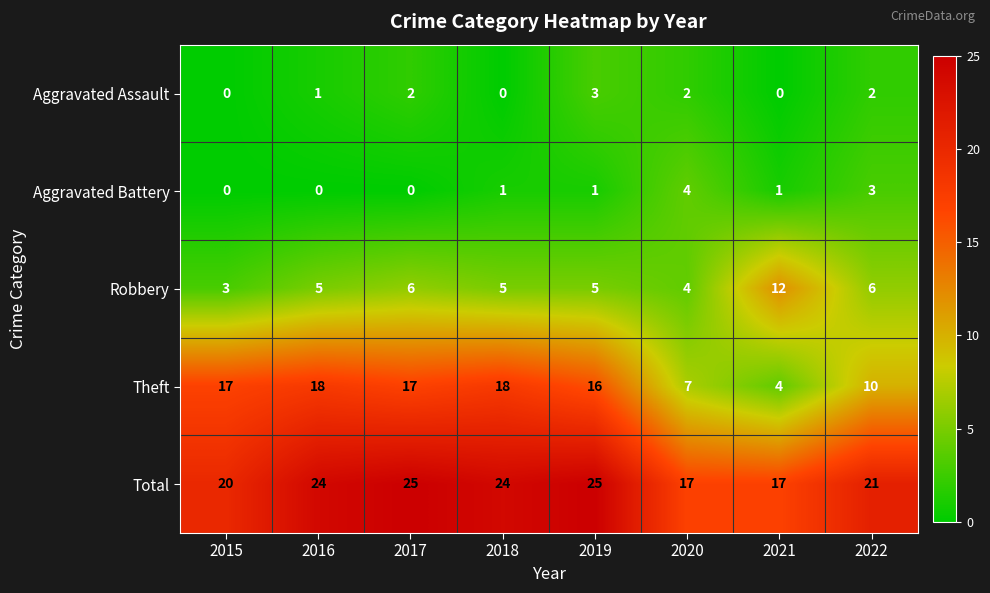

What is the difference between the maximum and minimum values in the Aggravated Battery series?

4